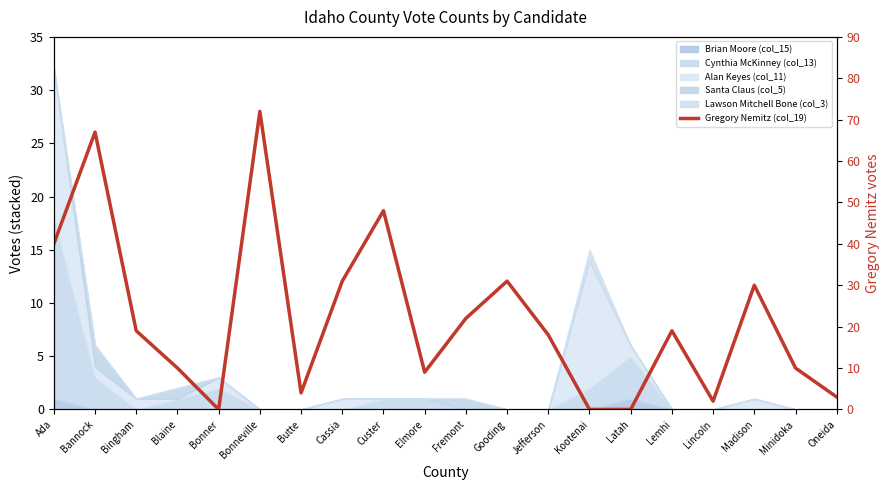

Reading right to left, transcribe all the data shown in this chart.

3	10	30	2	19	0	0	18	31	22	9	48	31	4	72	0	10	19	67	40